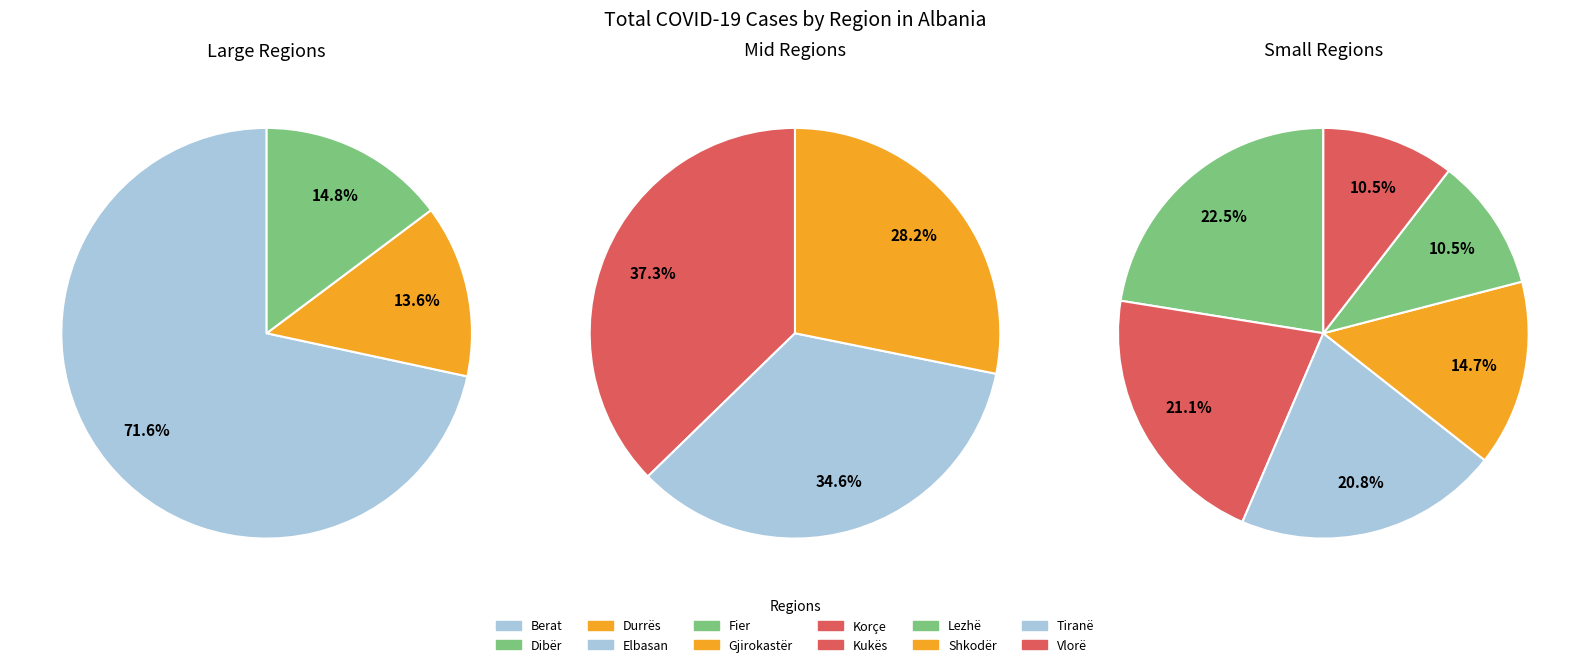

Rank the categories by value from highest to lowest.

Tiranë, Fier, Durrës, Vlorë, Elbasan, Shkodër, Lezhë, Korçe, Berat, Gjirokastër, Dibër, Kukës